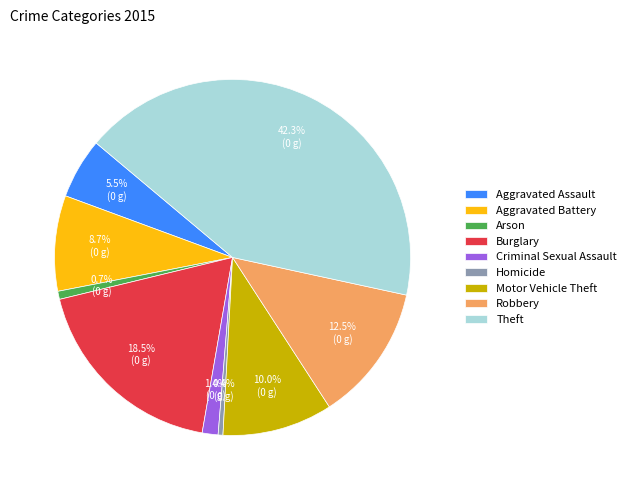

To the nearest percent, what is the difference between the largest and smallest slice percentages?

42%